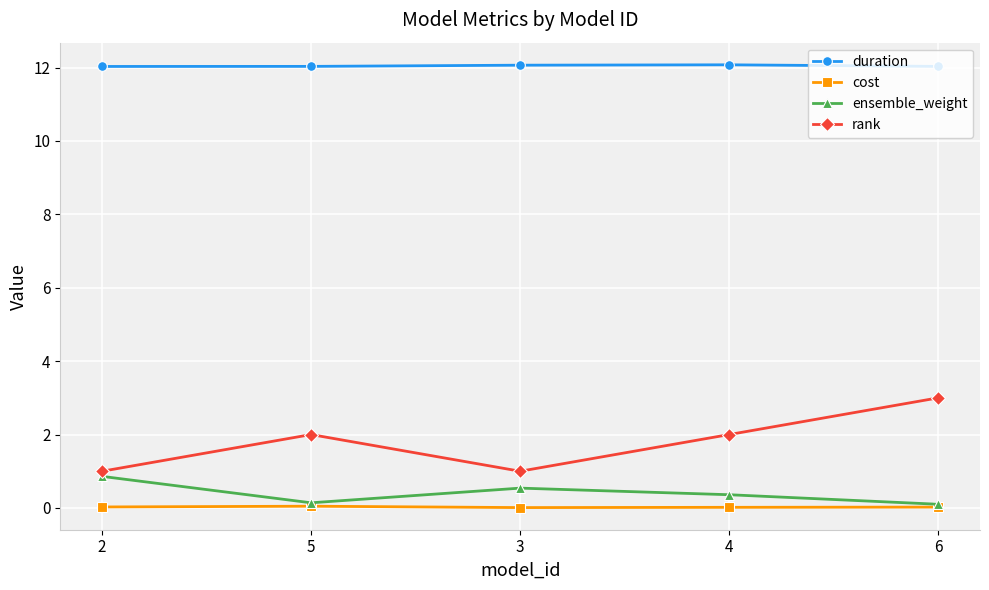

What is the difference between the second highest and minimum values in the ensemble_weight series?

0.4